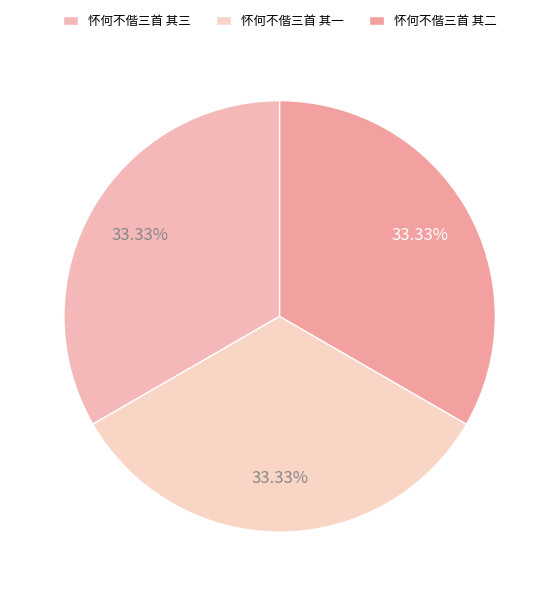

Which has a higher value, 怀何不偕三首 其二 or 怀何不偕三首 其一?

怀何不偕三首 其二